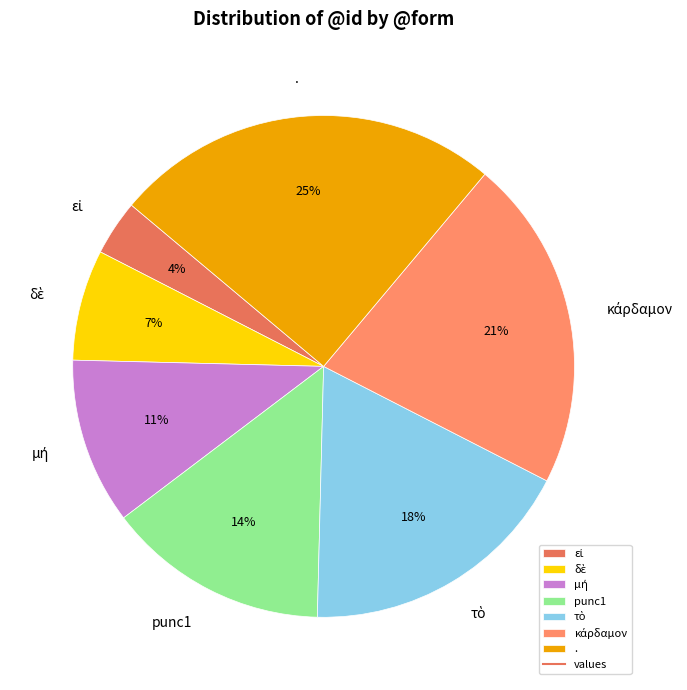

To the nearest percent, what percentage of the pie is .?

25%